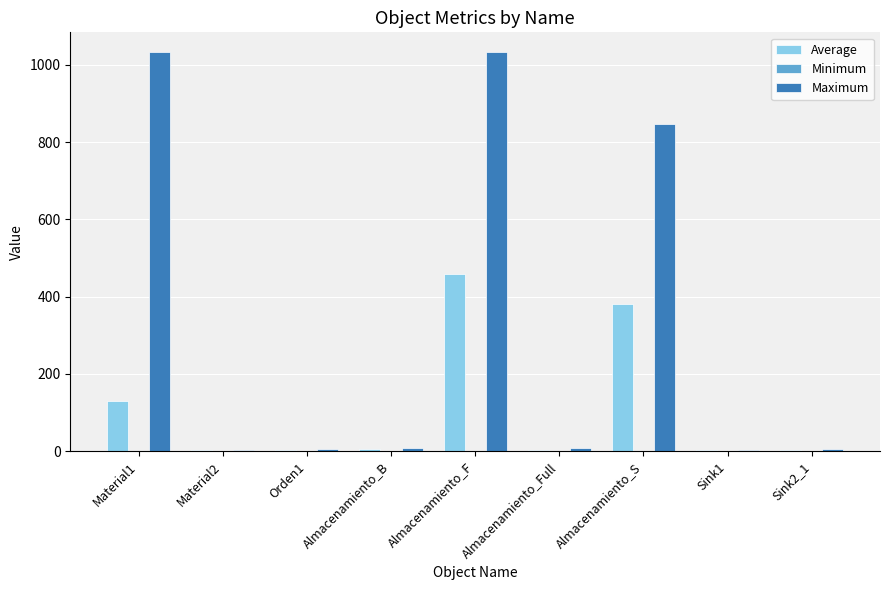

Between Almacenamiento_F and Sink1, which series saw the biggest shift?

Maximum